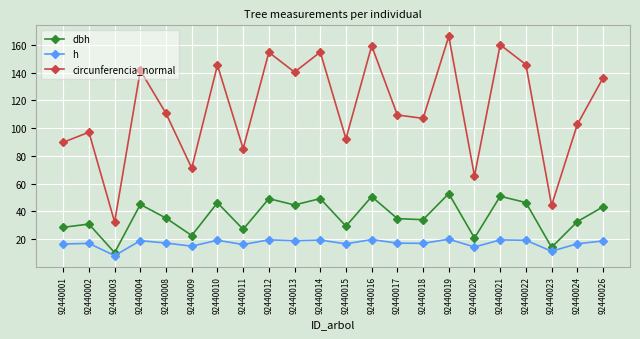

The h series shows 10.0 at 92440008. True or false?

False